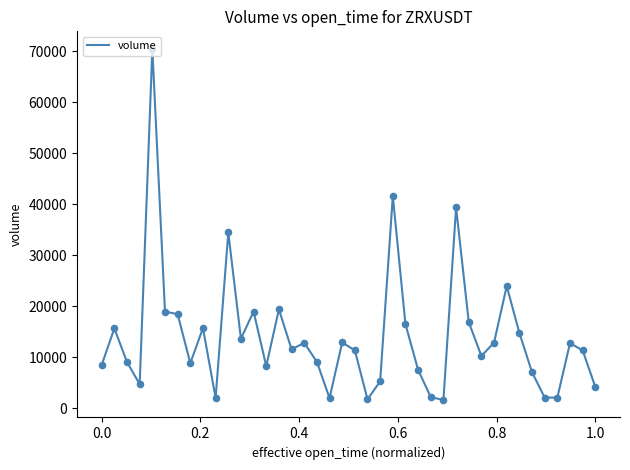

What is the minimum value shown in the chart?

1633.1